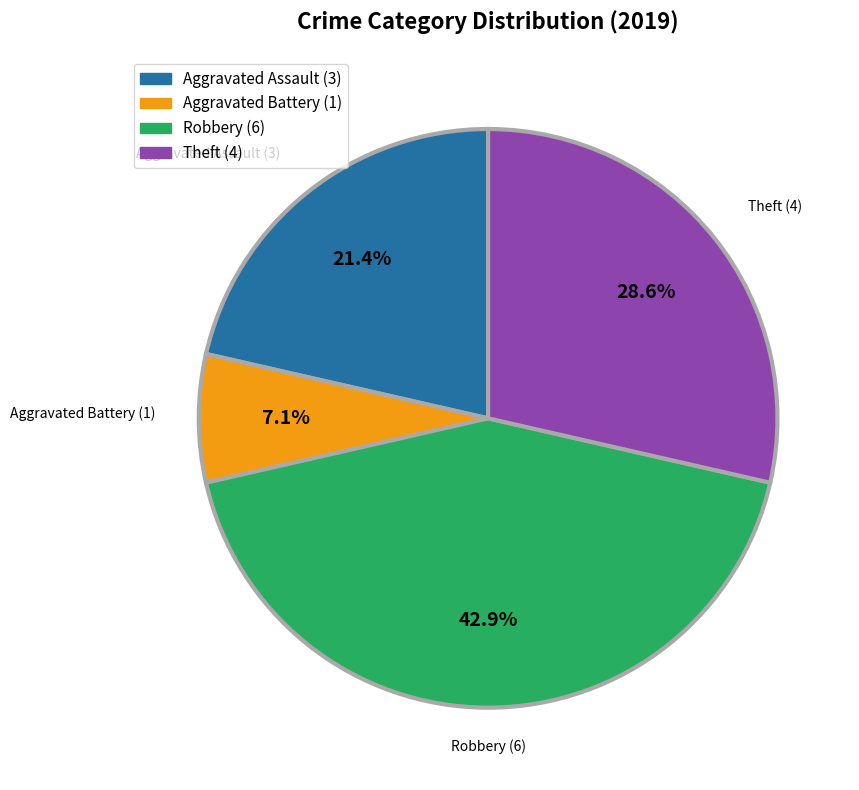

Is Aggravated Assault the majority of the pie?

No